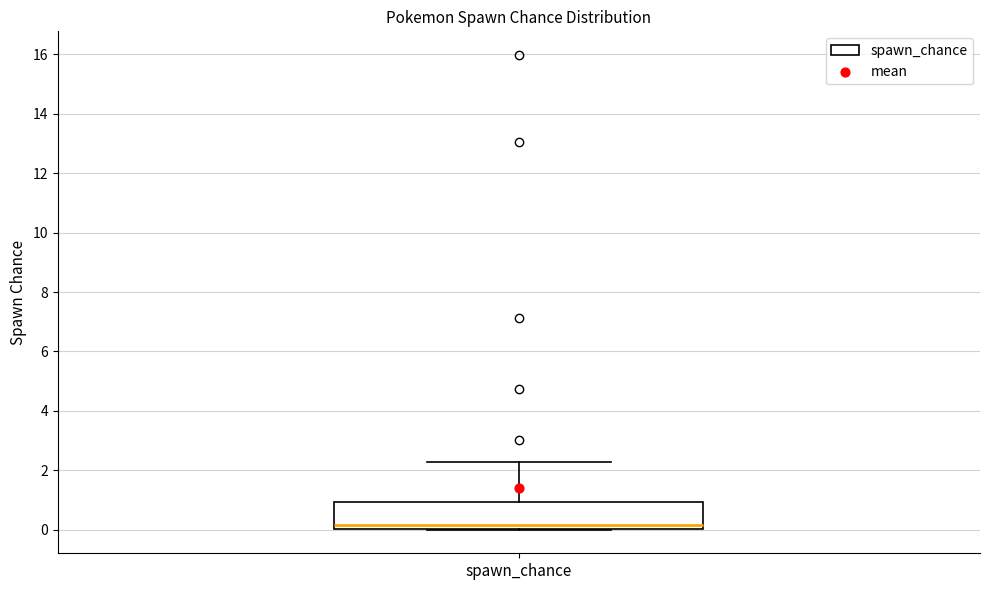

Read this box plot against the y-axis: the position of the median line, the range covered by the box, and the ends of both whiskers. The values are not printed on the chart, so give them approximately, as read against the axis.

median 0.2, box 0.0 to 1.0, whiskers 0.0 to 2.2